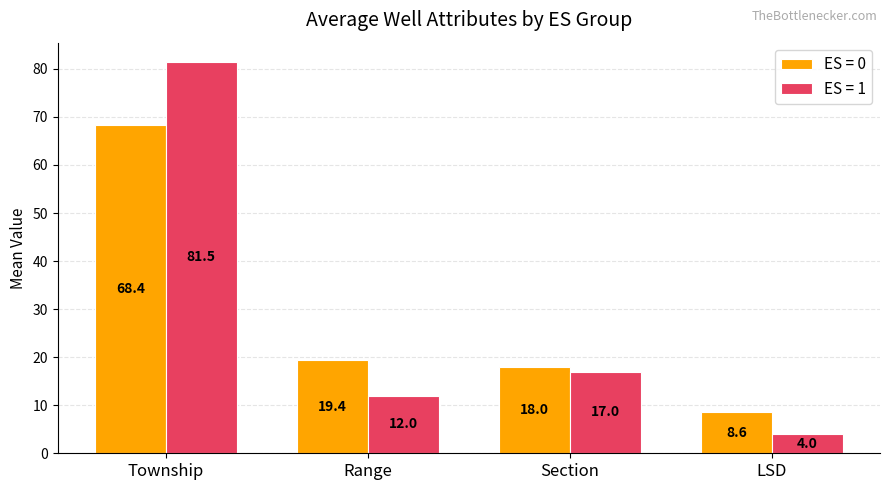

Does the chart contain stacked bars?

No